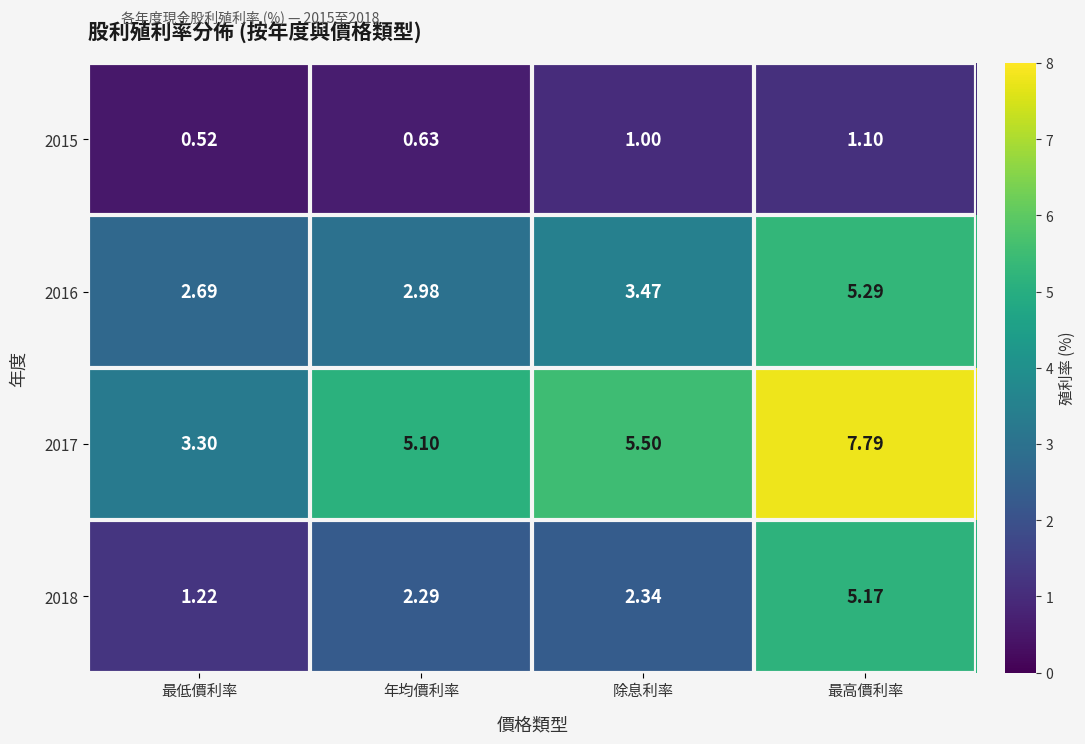

How many data points in 2016 are less than 3?

2